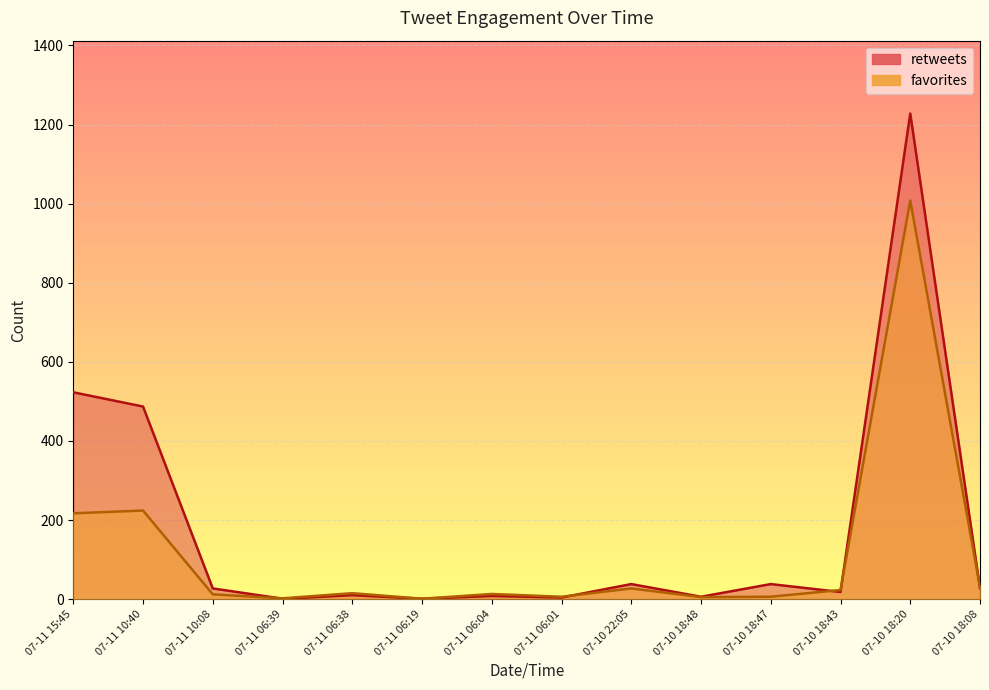

Where does the retweets series first go above 27?

07-11 15:45